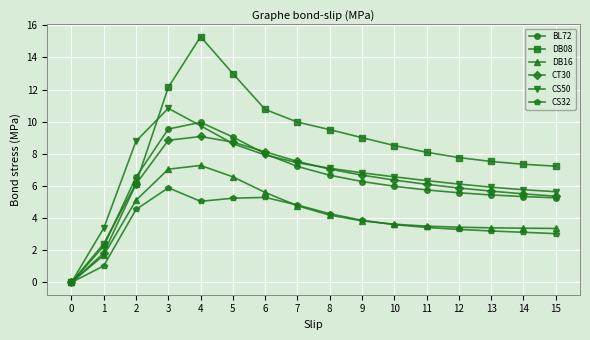

How many data points in DB16 are above 3?

14